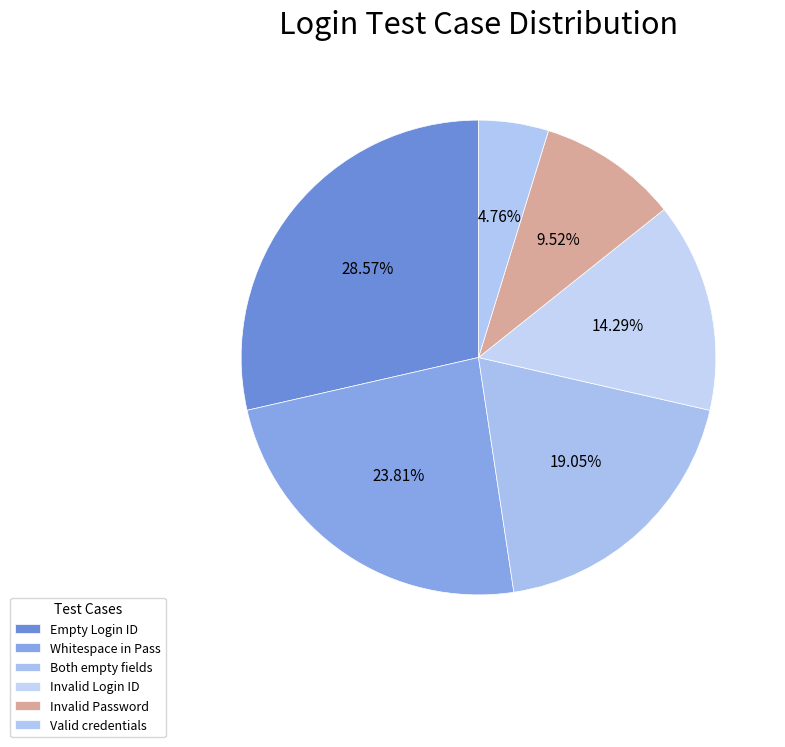

How many slices are in this pie chart?

6